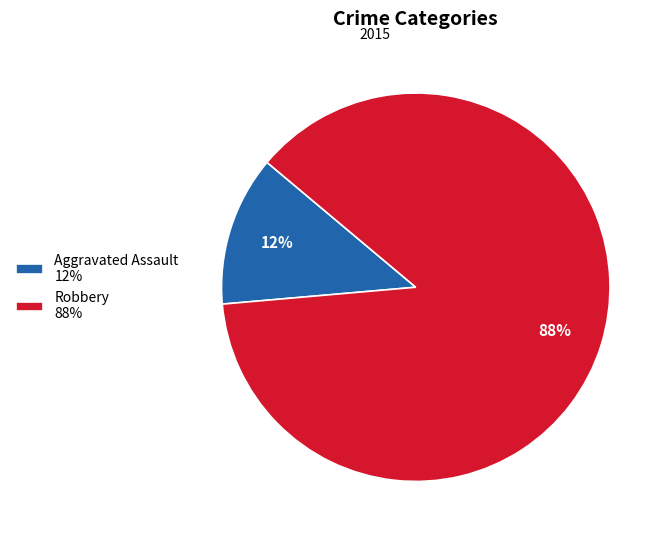

Which slice is the smallest?

Aggravated Assault